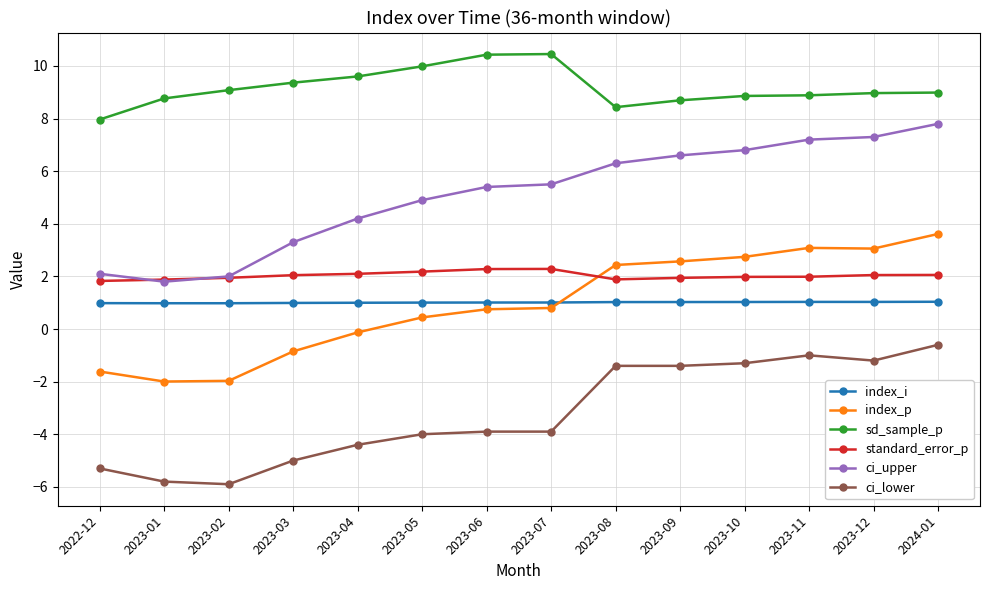

What is the difference between the highest and lowest values at 2023-06?

14.3